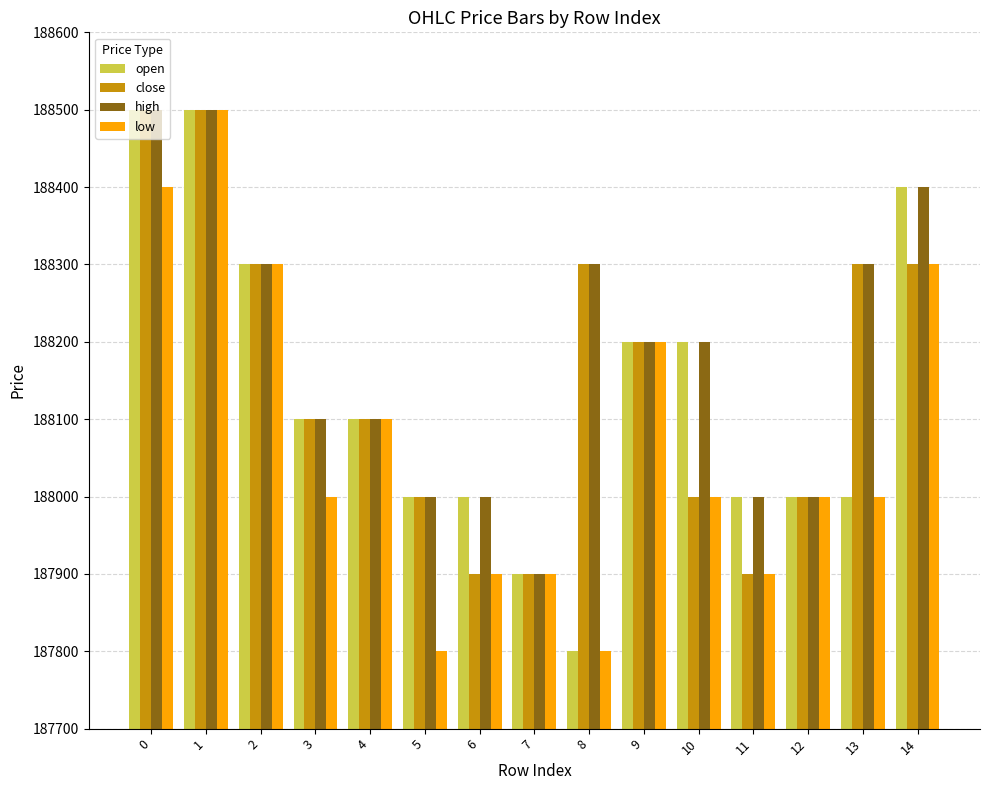

What is the difference between the open values at 13 and 7?

100